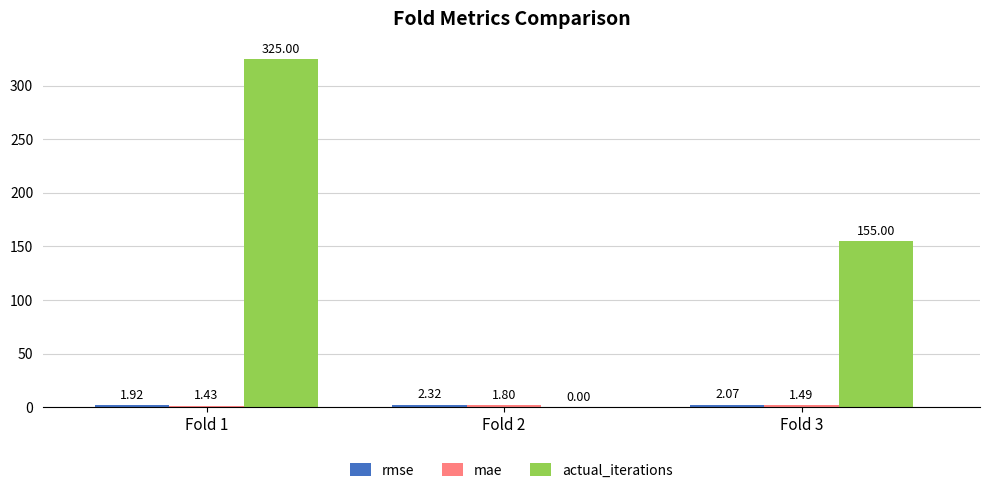

Between Fold 1 and Fold 3, which series saw the biggest shift?

actual_iterations